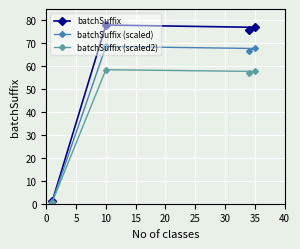

Reading left to right, what are all the values shown in this chart?

batchSuffix: 1.0	78.0	76.0	77.0
batchSuffix (scaled): 0.9	68.6	66.9	67.8
batchSuffix (scaled2): 0.8	58.5	57.0	57.8